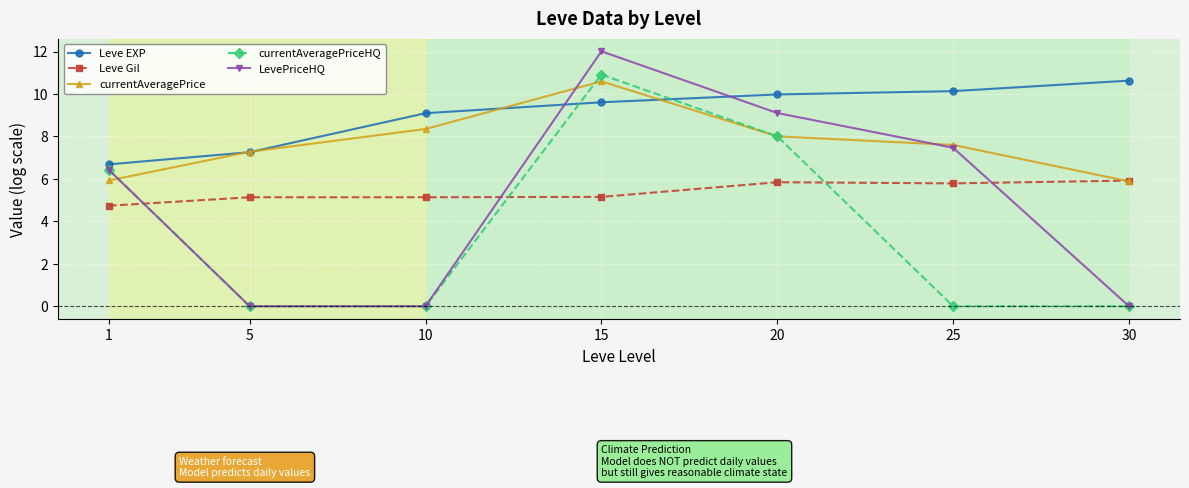

What is the greatest value displayed?

12.0